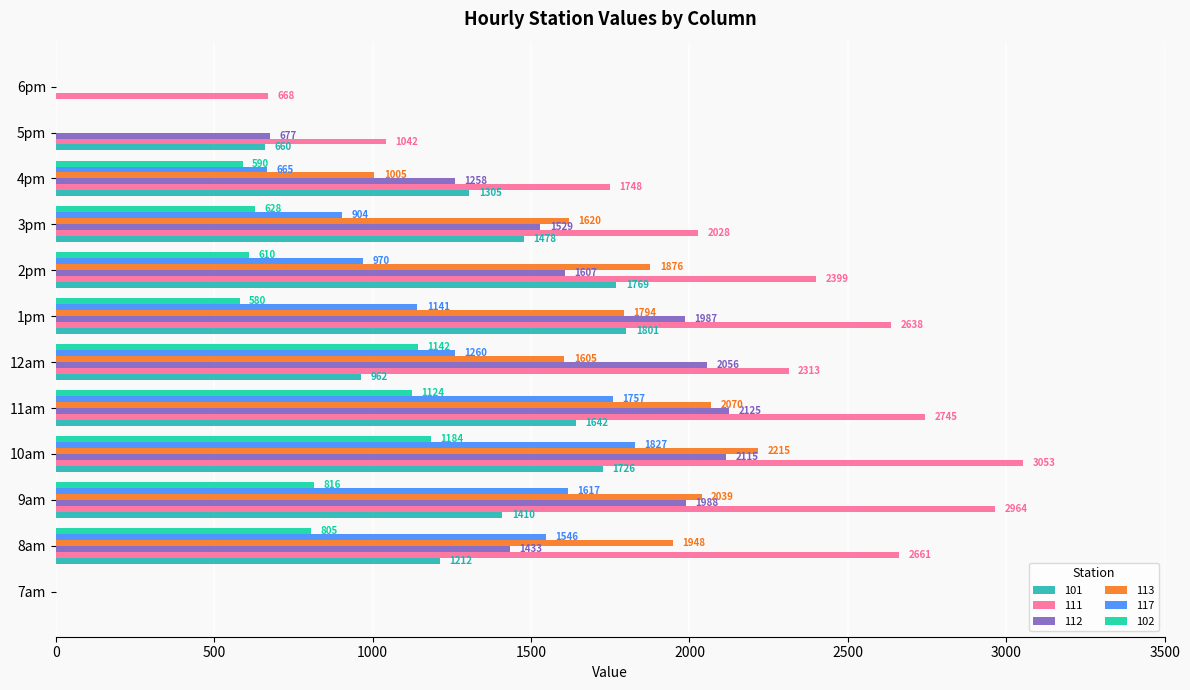

What is the greatest value displayed?

3053.4